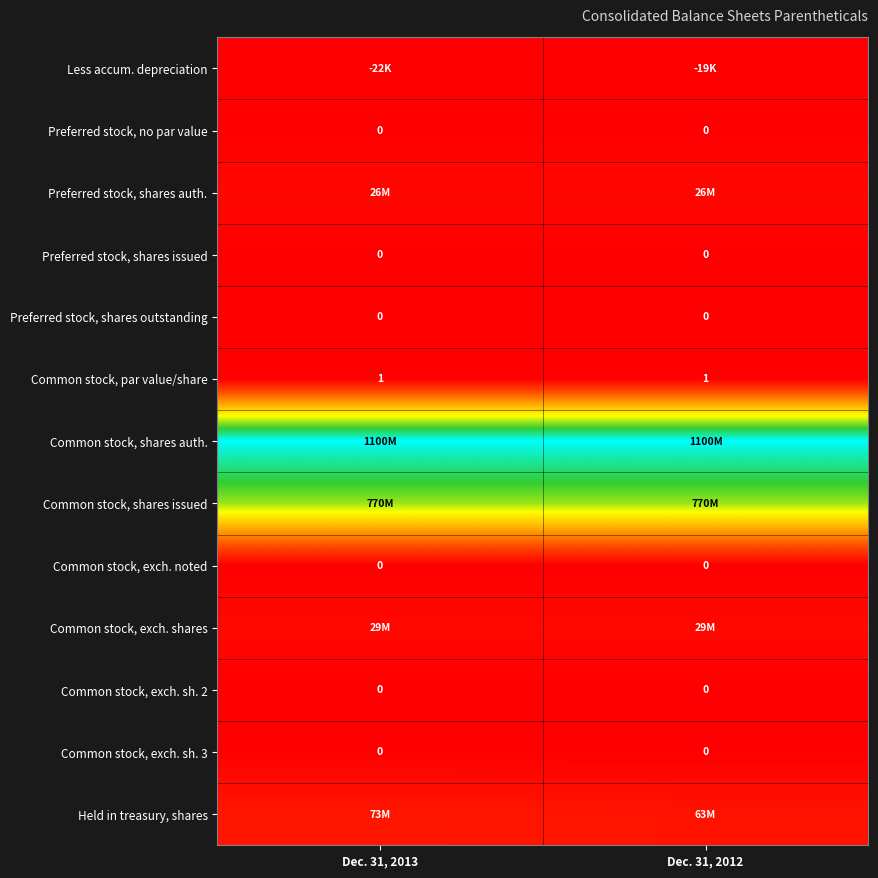

Rank the categories by Preferred stock, no par value value from lowest to highest.

Dec. 31, 2013, Dec. 31, 2012